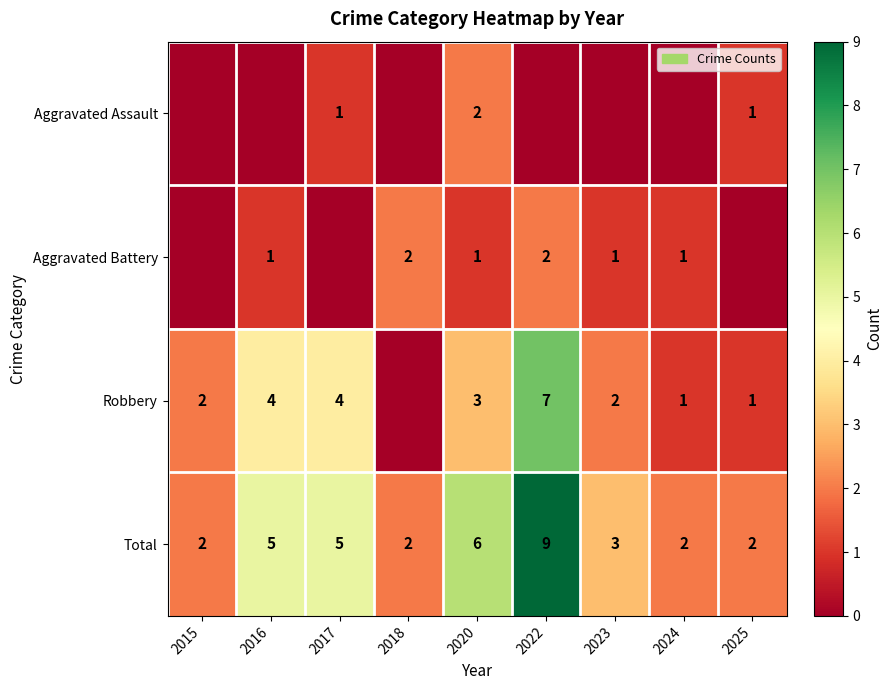

Is it true that Total equals 3 at 2024?

False